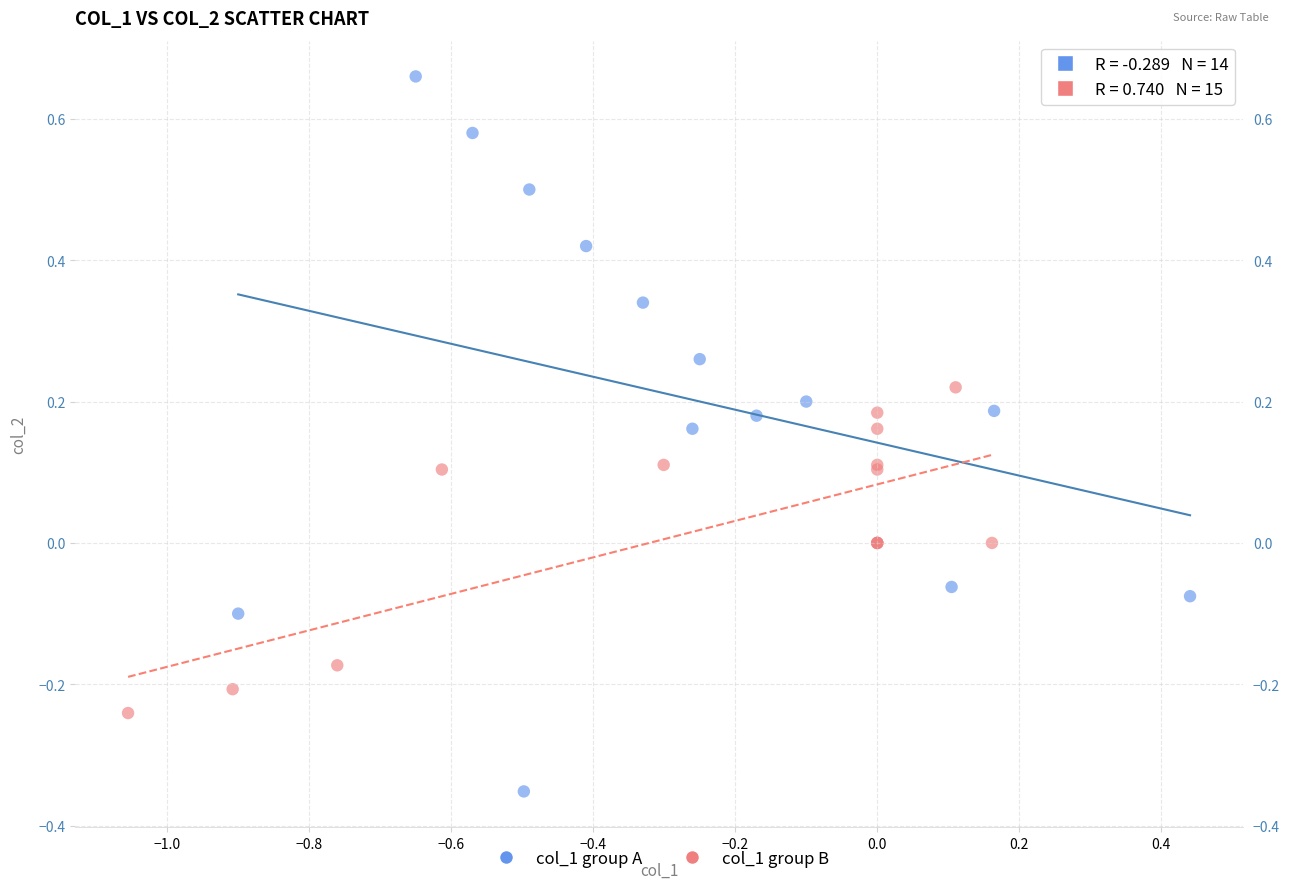

Which series contains the highest Y value?

col_1 group A